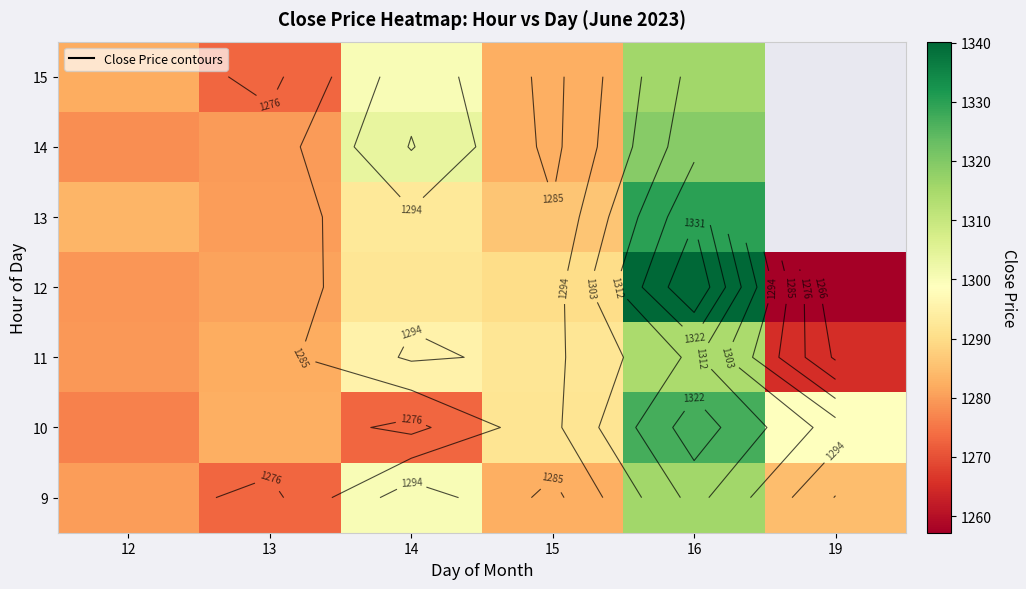

Between 16 and 13, which is larger?

16